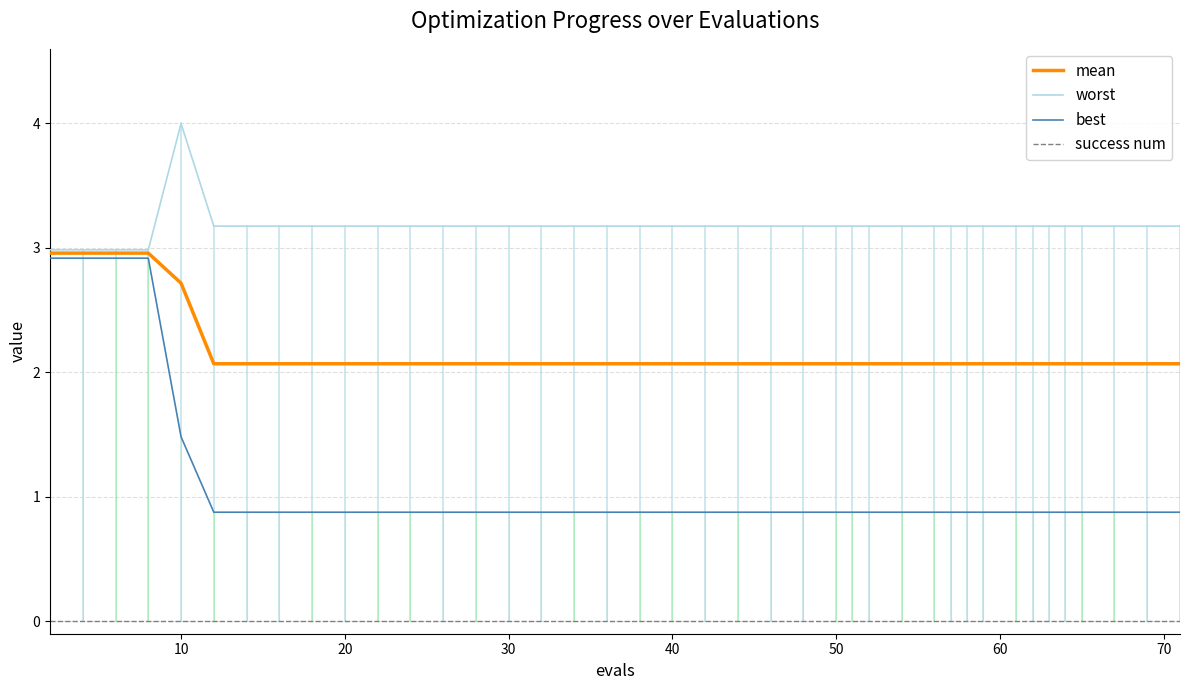

Does the chart have visible grid lines?

Yes